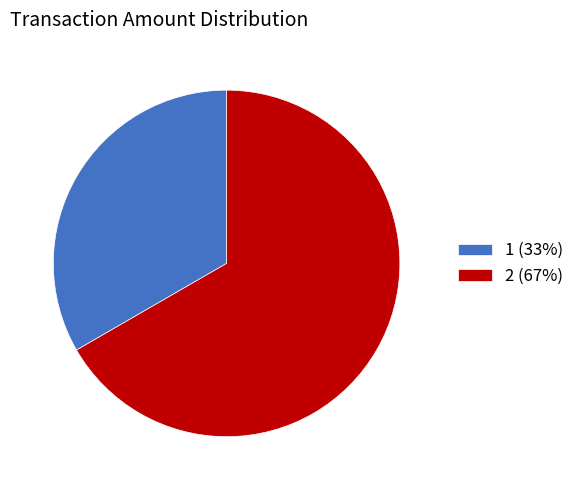

Combined, do 2 (67%) and 1 (33%) account for over 50%?

Yes